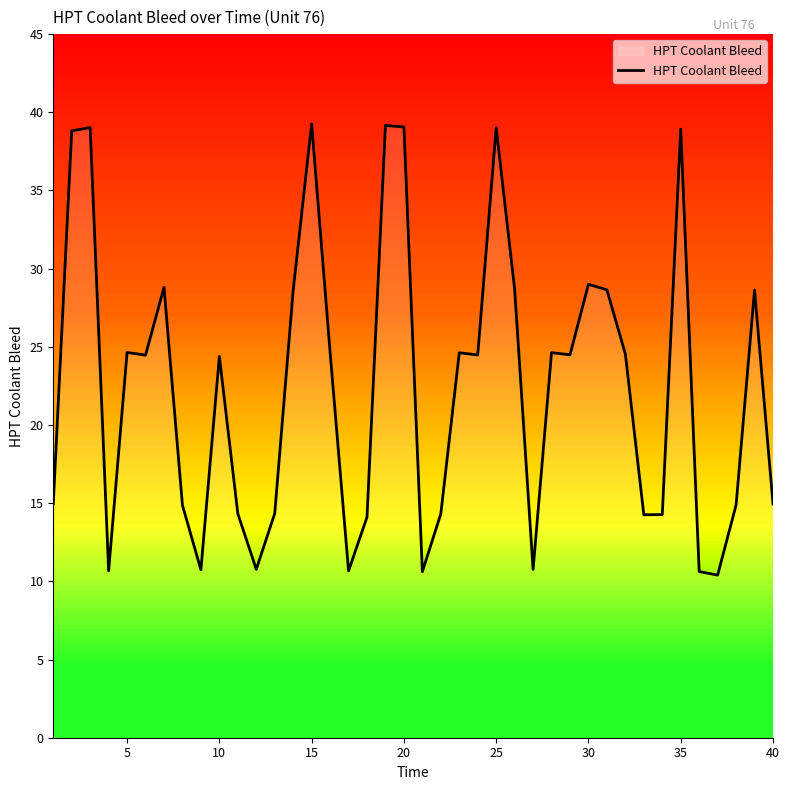

Does the chart have visible grid lines?

No